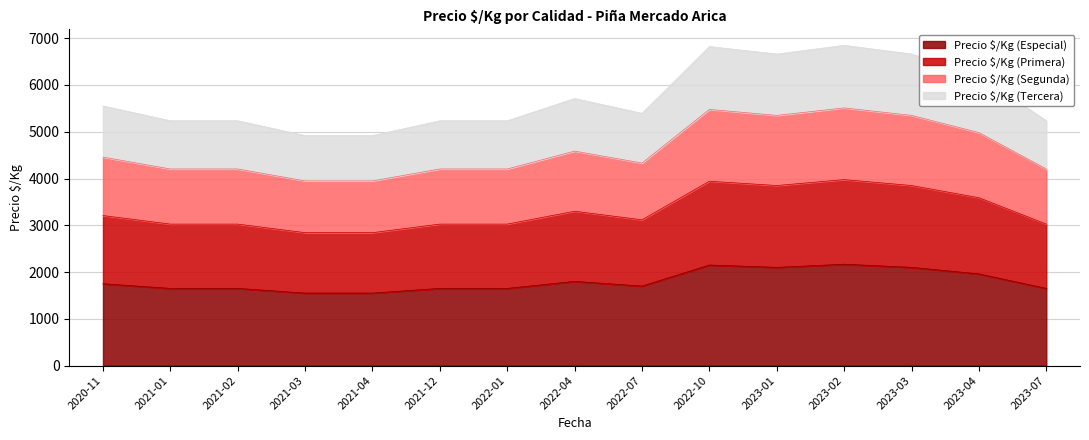

What is the spread (max minus min) of values at 2020-11?

3802